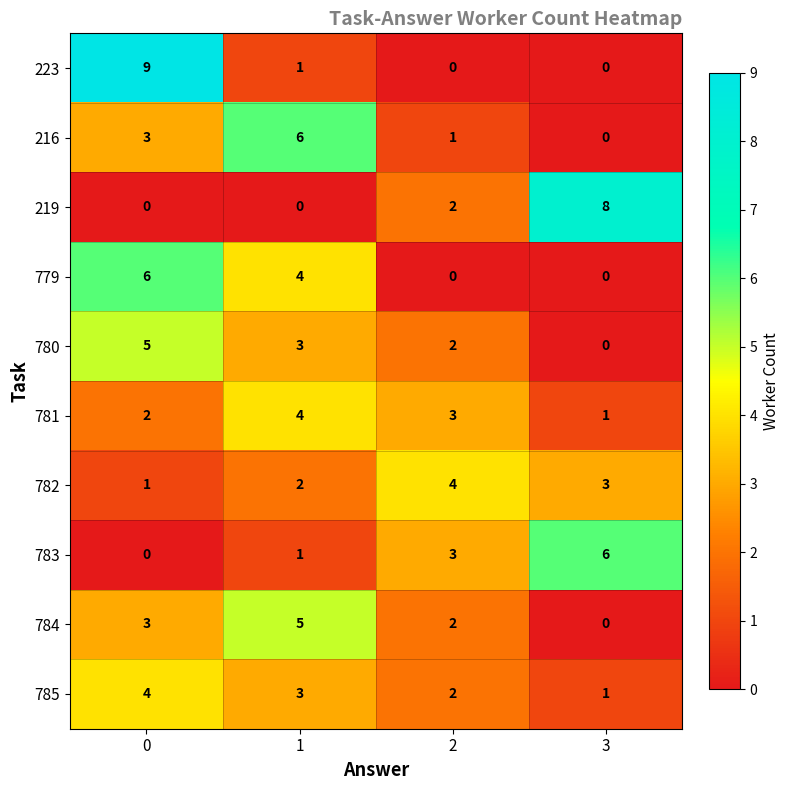

The value of 783 at 2 is 3. True or false?

True